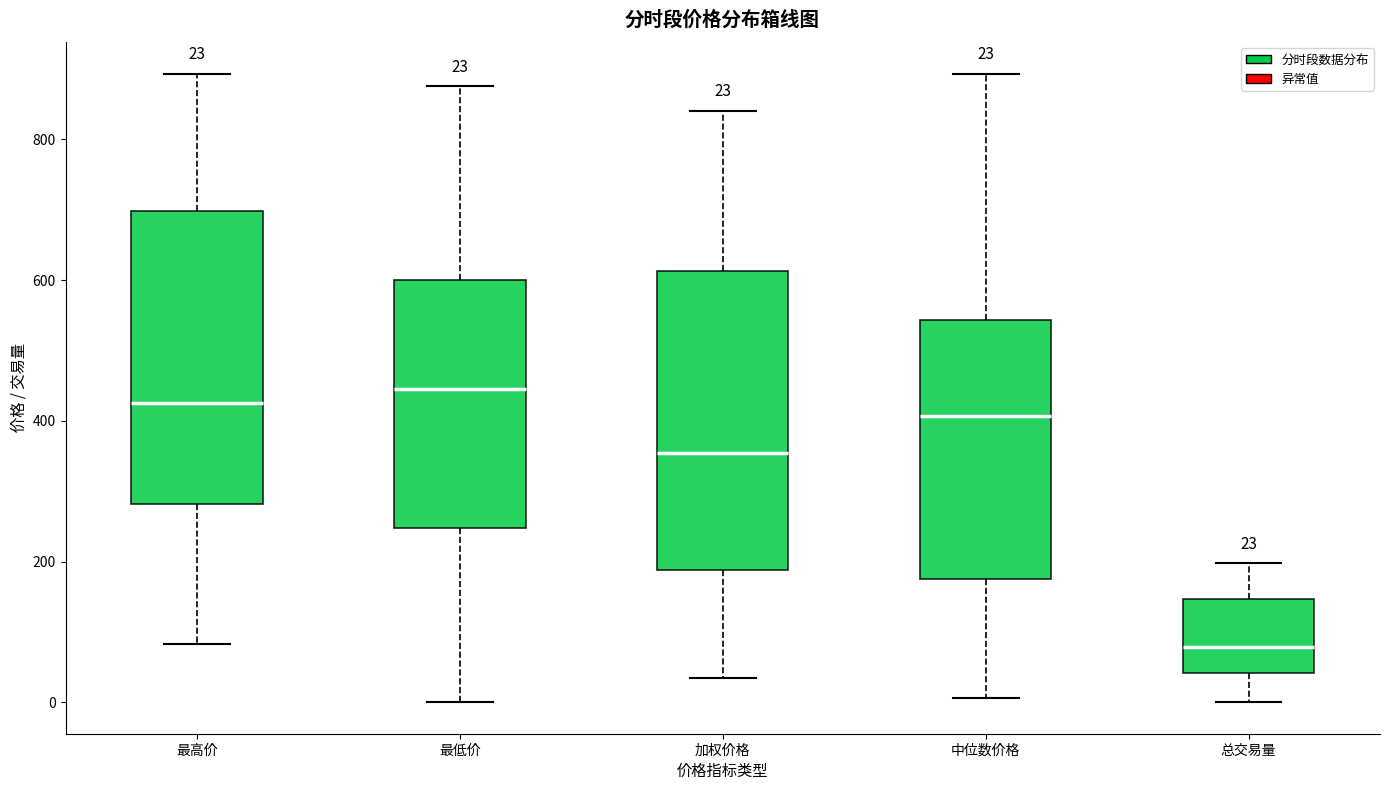

Which box has the lowest median line?

总交易量